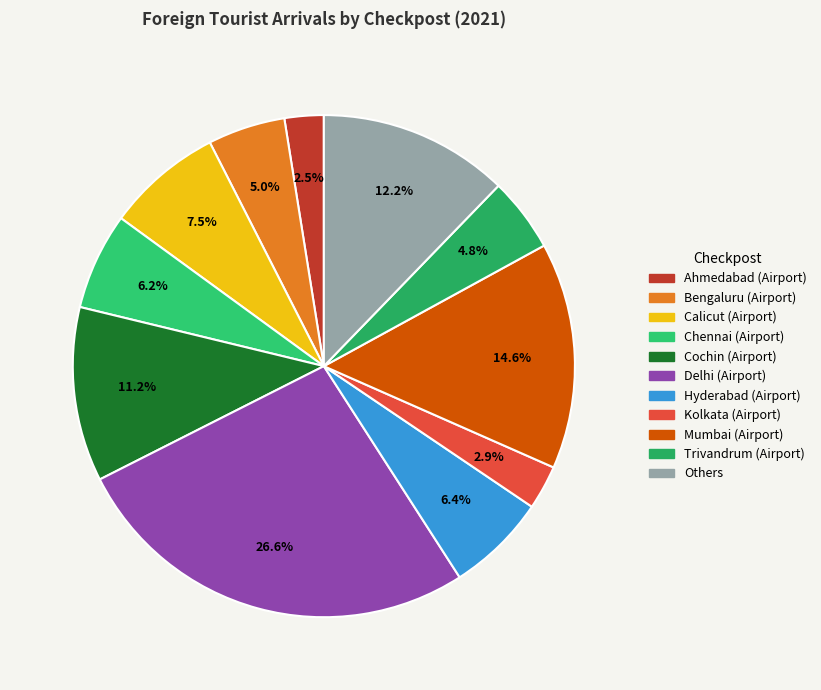

How many segments does this pie chart have?

11